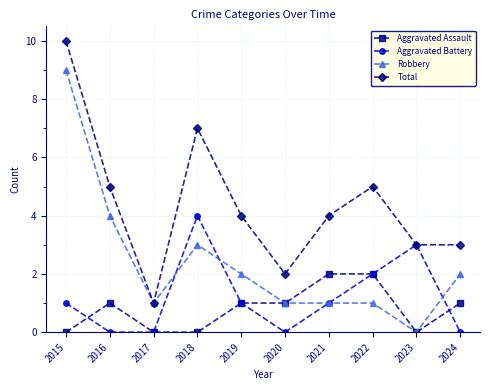

True or false: Aggravated Assault has a value of 1 at 2018.

False